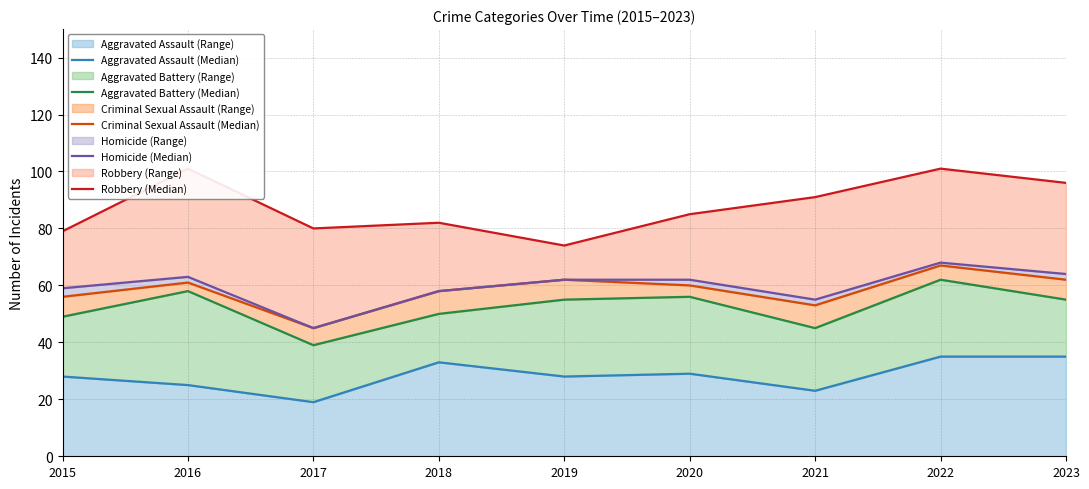

Is it true that Homicide (Median) equals 27 at 2023?

False